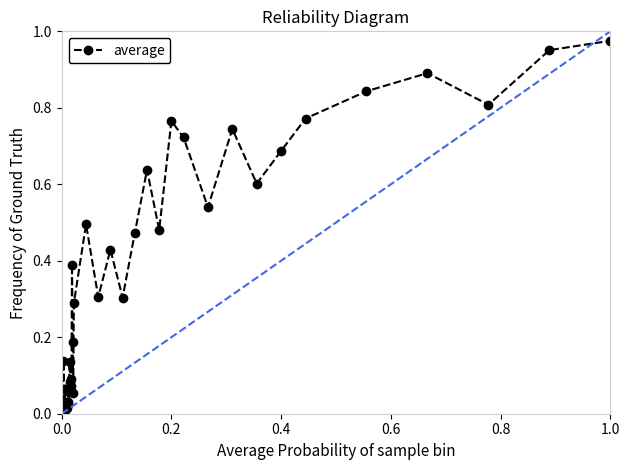

What is the sum of all values?

14.2